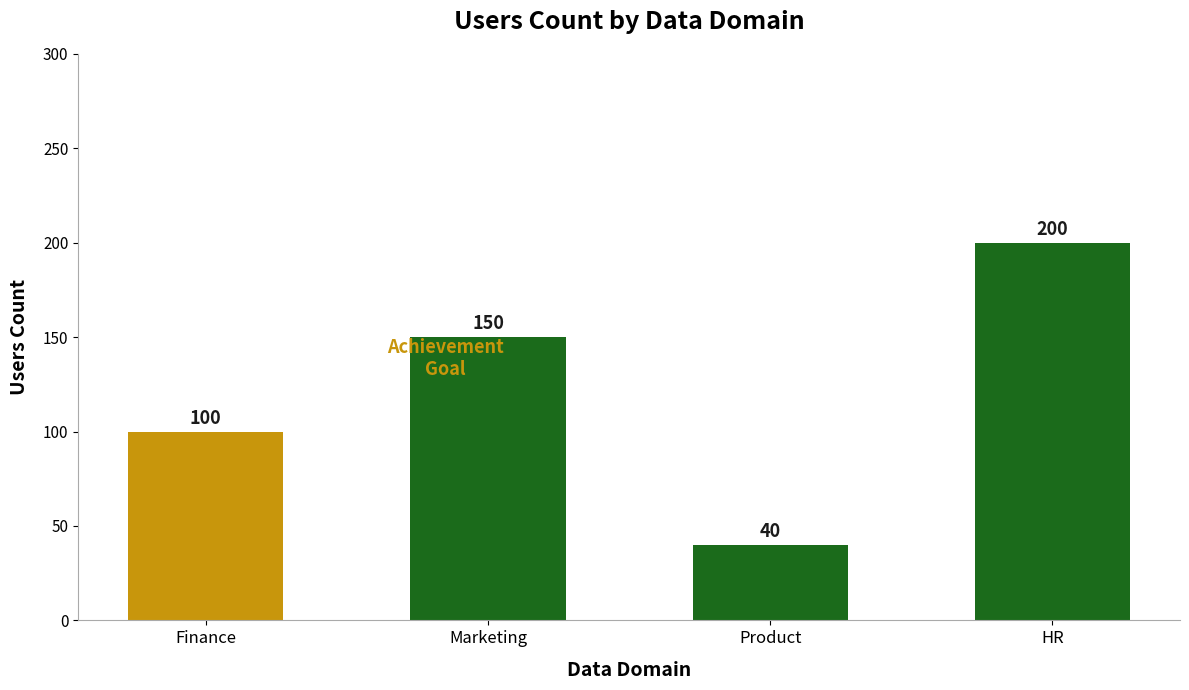

The chart shows a value of 200 at HR. True or false?

True